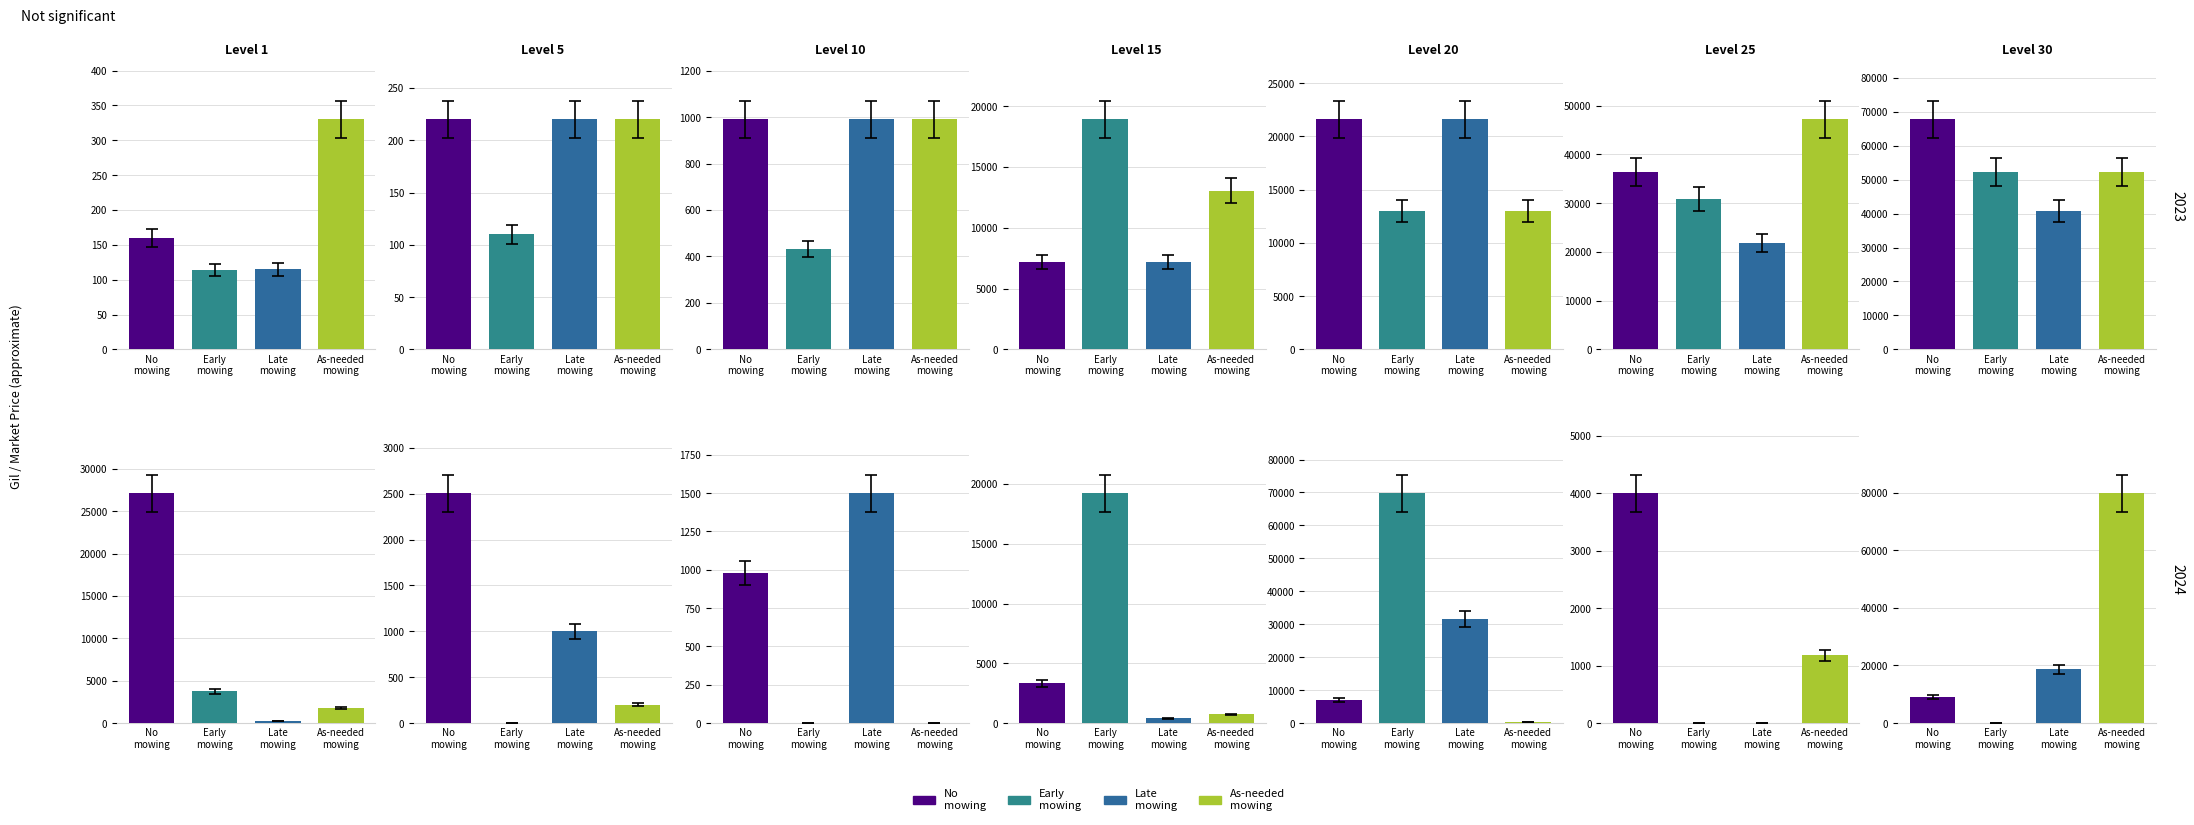

How many bars are there in each group?

4